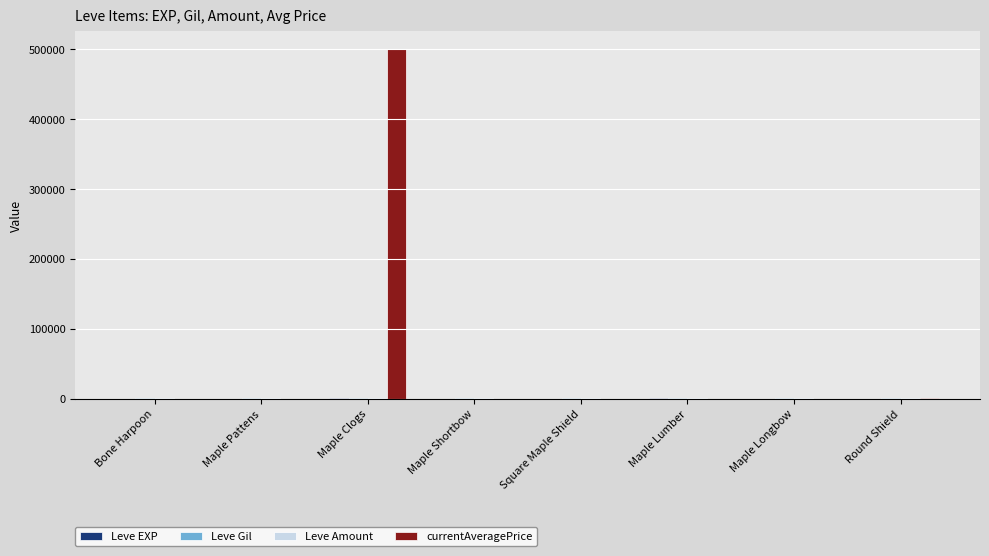

What is the maximum value shown in the chart?

500040.0